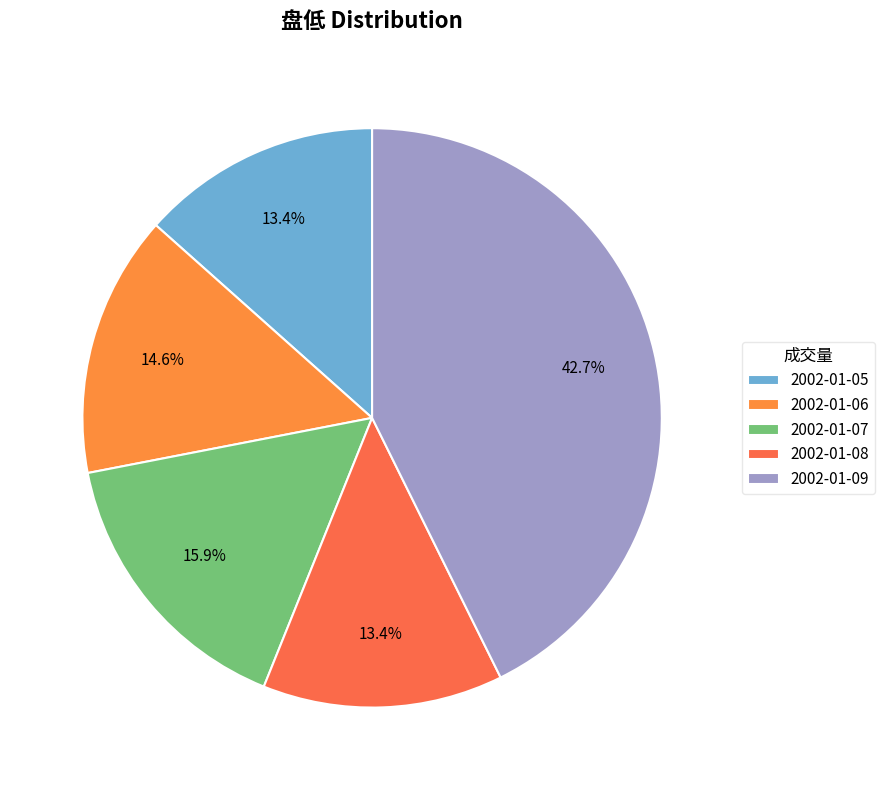

What percentage is the 2002-01-07 slice, to the nearest percent?

16%